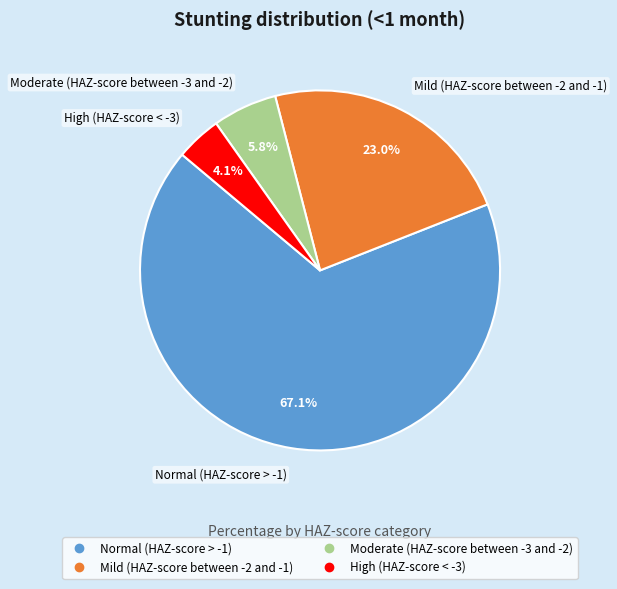

How many slices are in this pie chart?

4